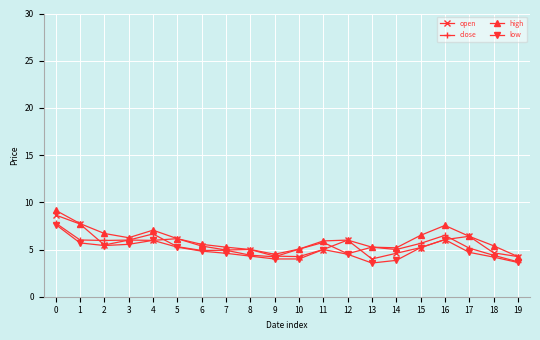

Where is the first local maximum for low?

4